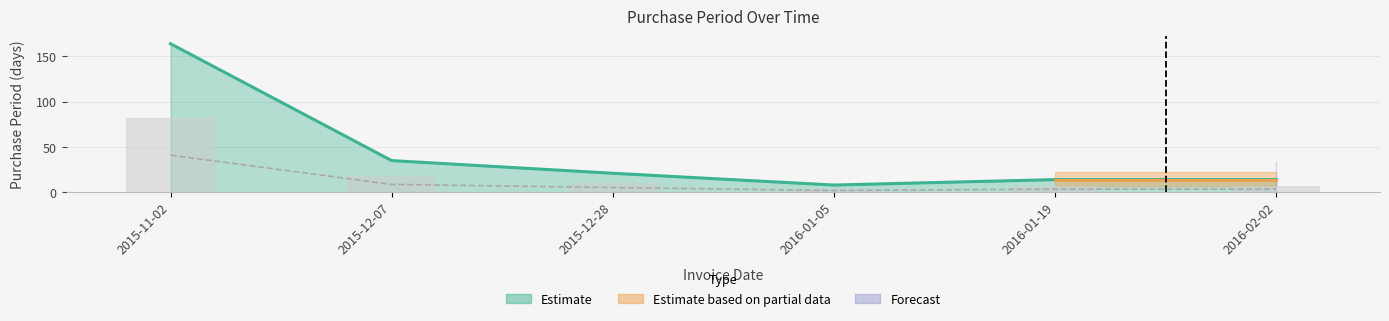

What is the sum of the values at 2015-12-28 and 2016-01-19?

35